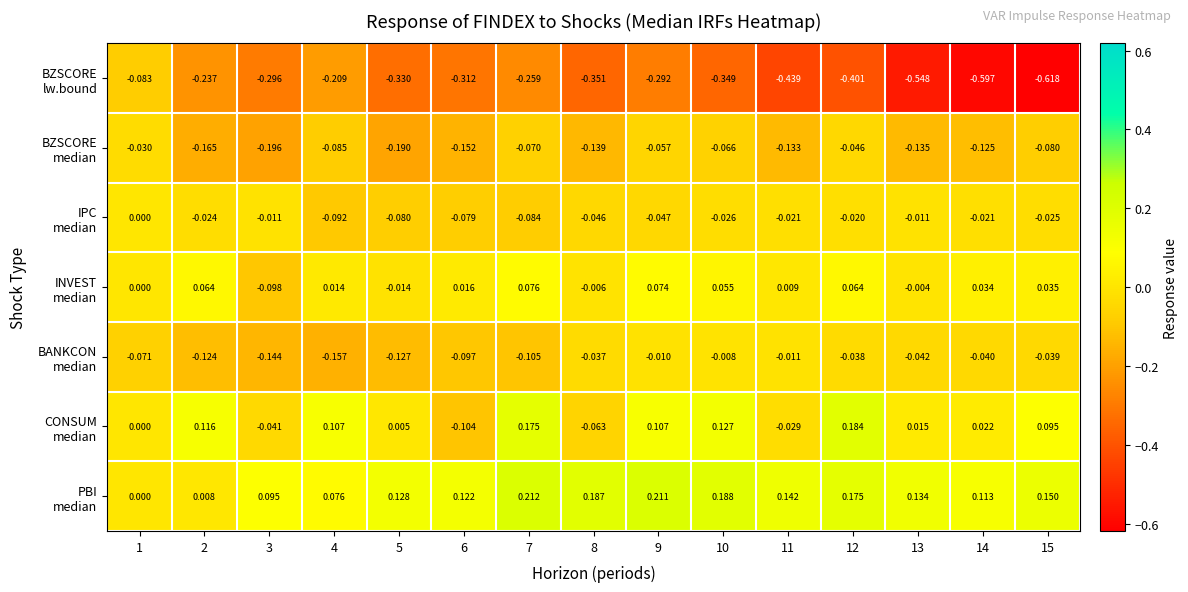

Which series has the largest total across all categories?

PBI median